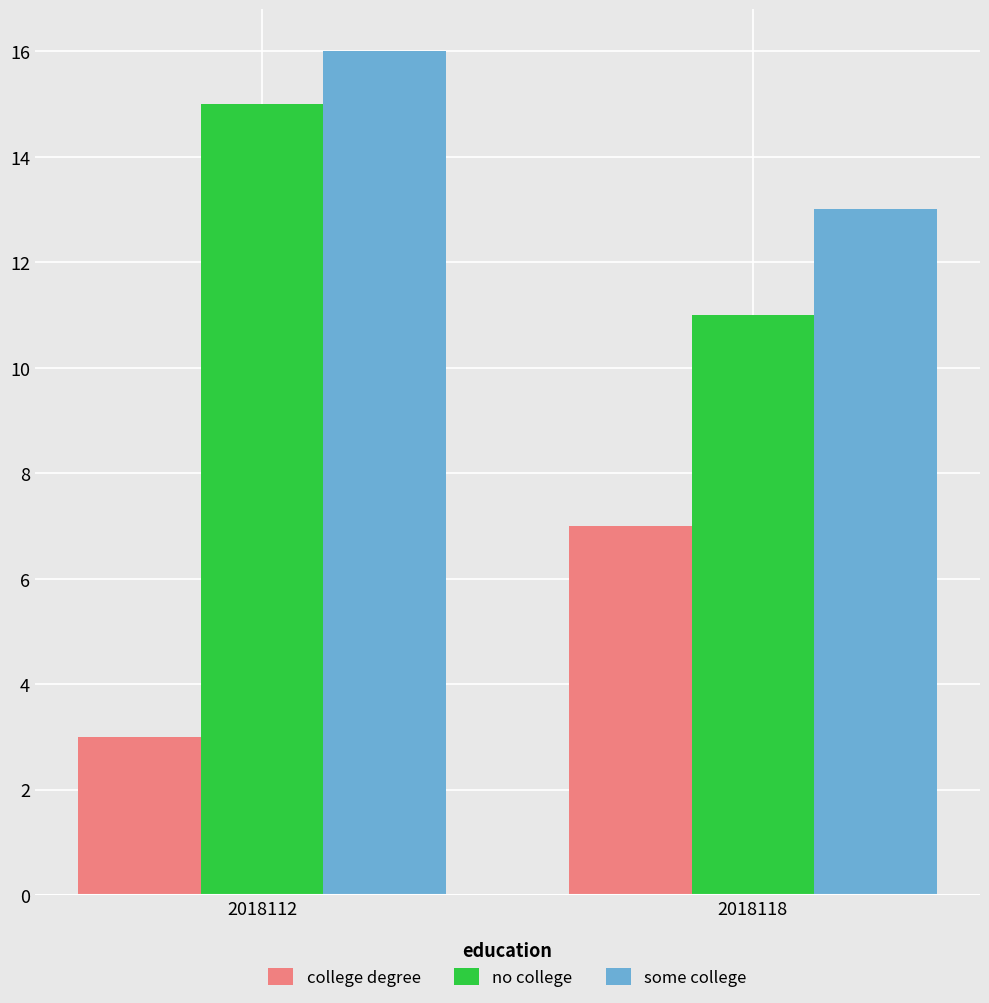

Is it true that some college equals 16 at 2018112?

True